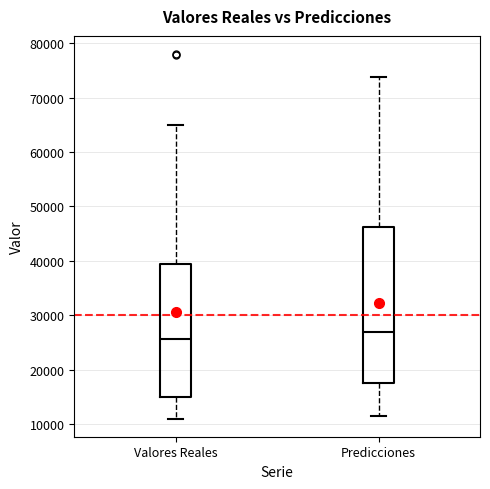

Which box is the tallest, from its lower edge to its upper edge?

Predicciones